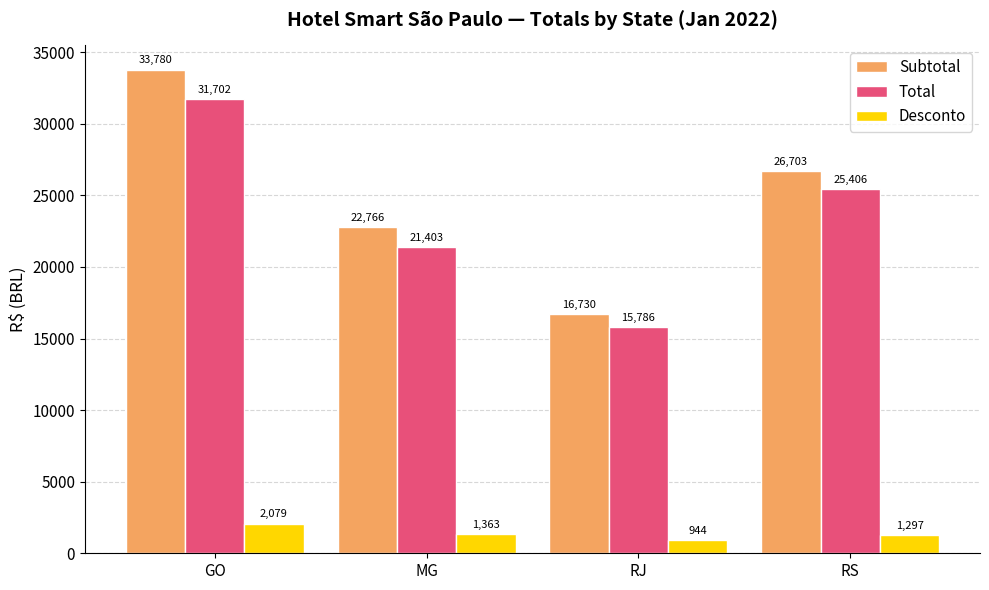

What is the maximum value for Subtotal?

33780.3